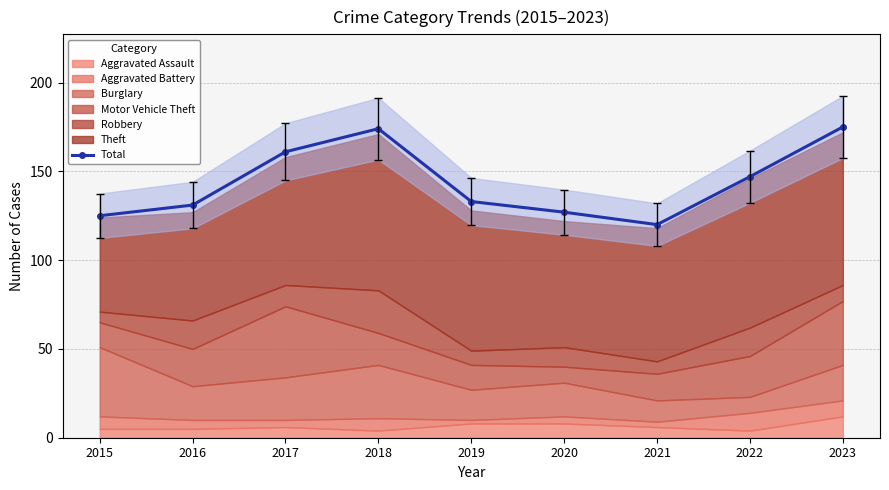

List the labels in order of value, smallest first.

2021, 2015, 2020, 2016, 2019, 2022, 2017, 2018, 2023